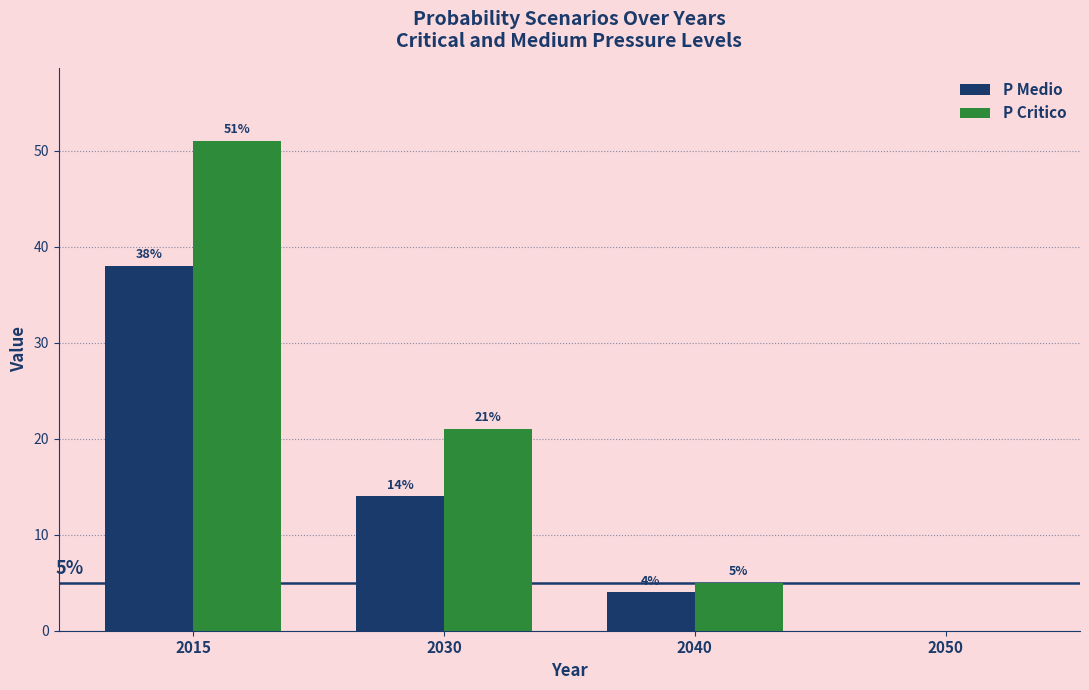

Which series changed the most between 2030 and 2050?

P Critico